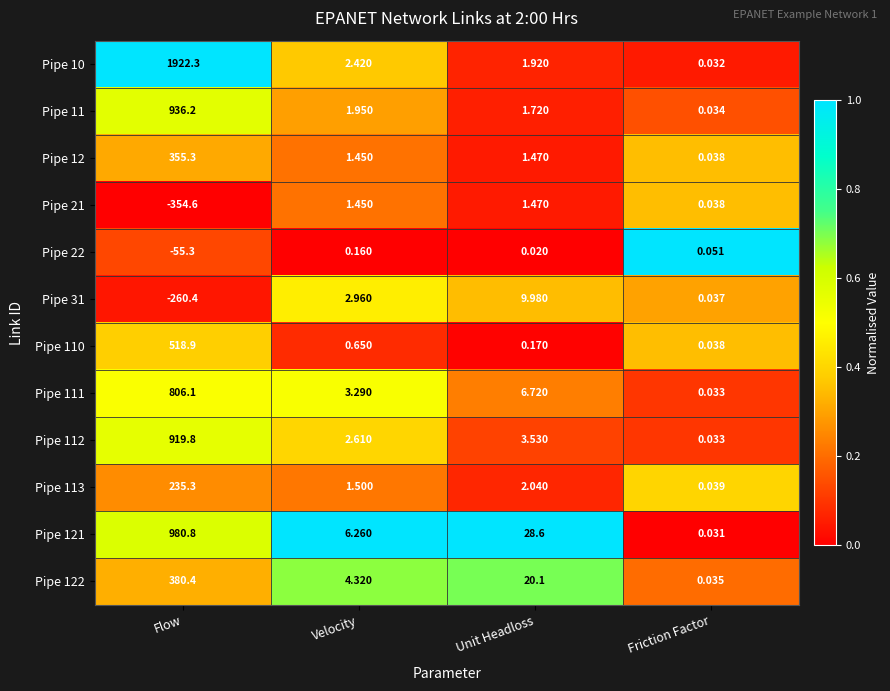

Rank the series by their maximum value, from lowest to highest.

Pipe 22, Pipe 21, Pipe 31, Pipe 113, Pipe 12, Pipe 122, Pipe 110, Pipe 111, Pipe 112, Pipe 11, Pipe 121, Pipe 10